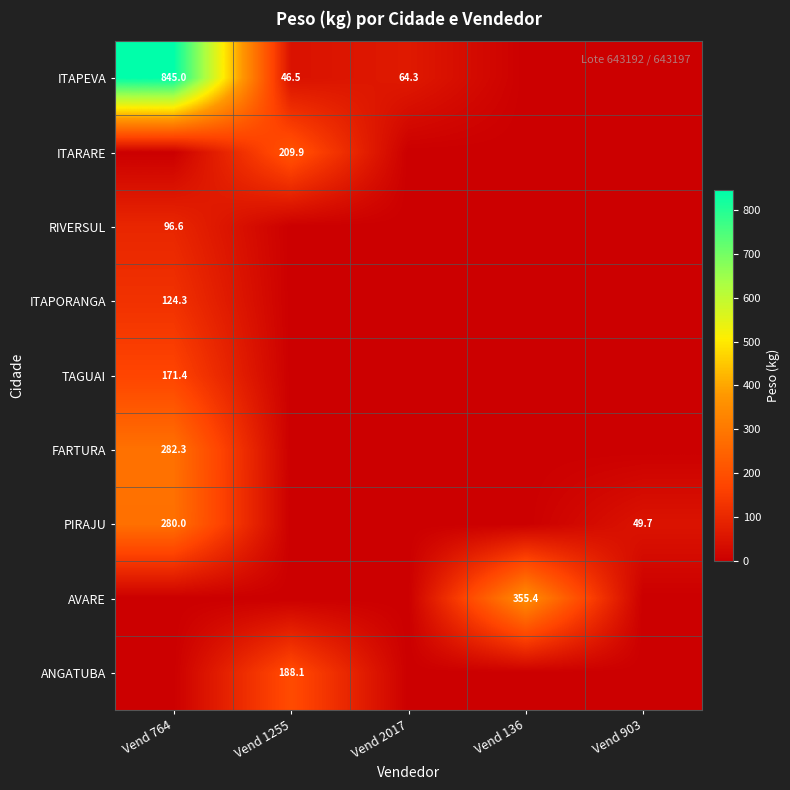

How many series are shown in this chart?

9